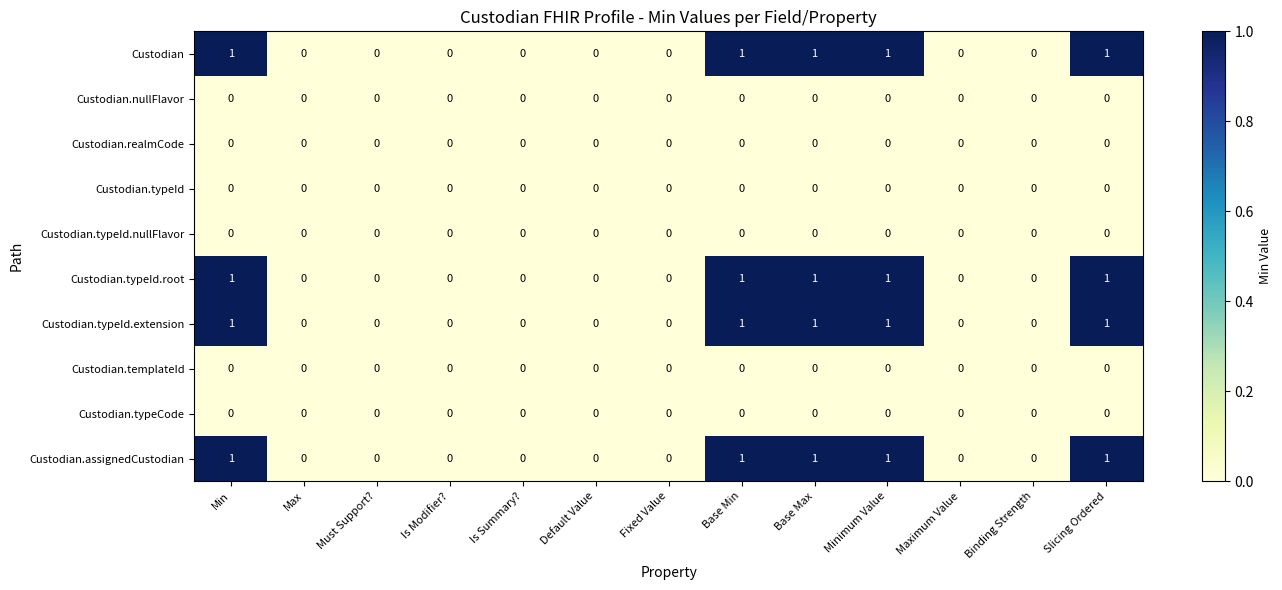

What is the total value across all series at Minimum Value?

4